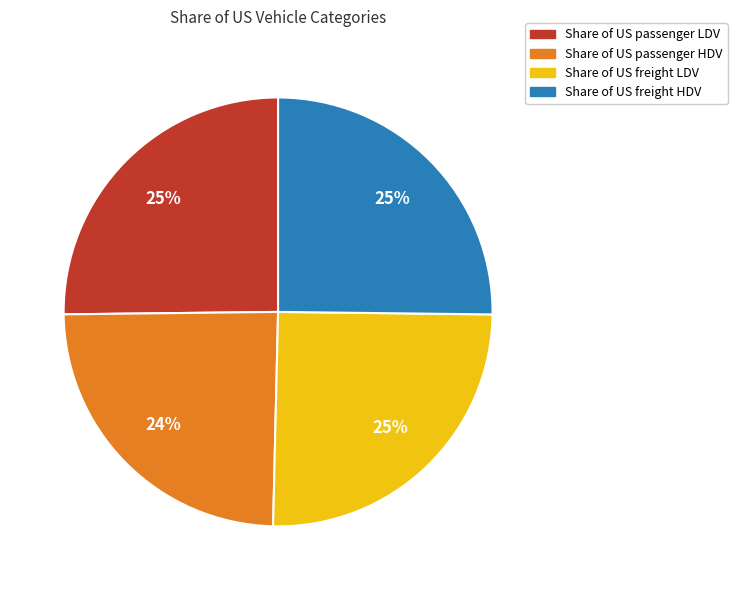

The Share of US freight LDV slice represents 11% of the pie. True or false?

False